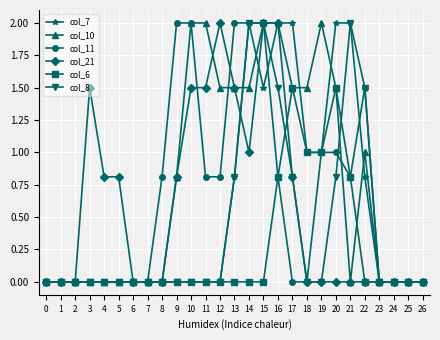

Which series has the largest total across all categories?

col_10